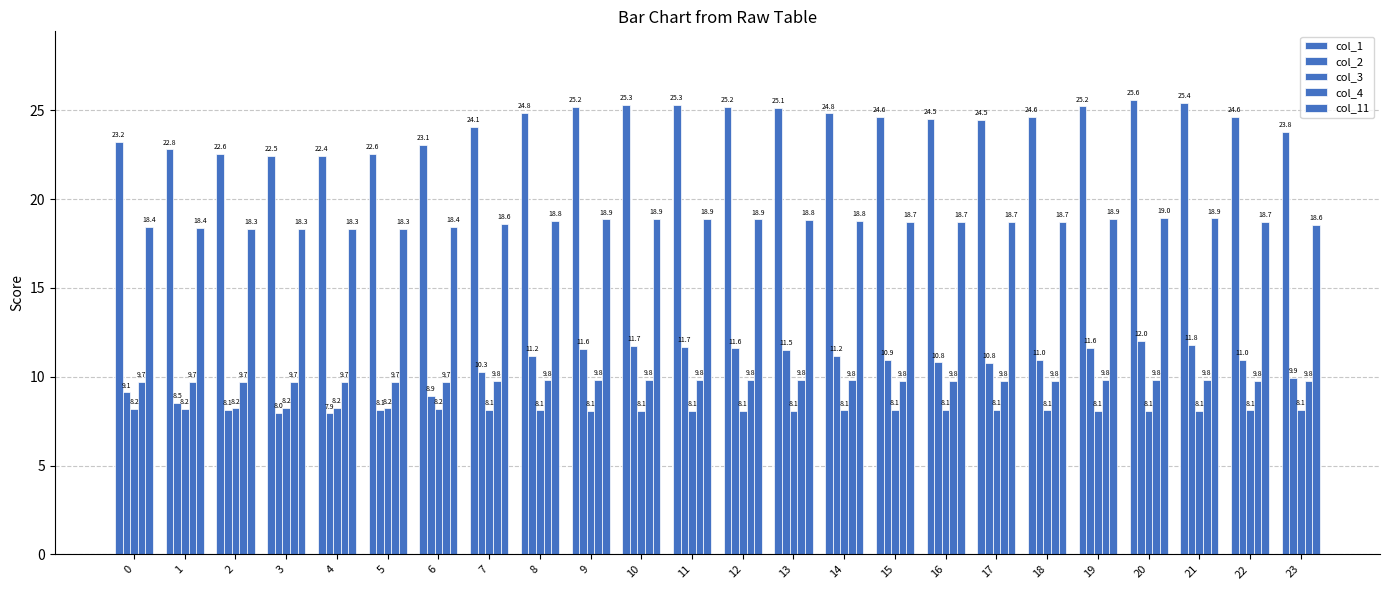

How many series are shown in this chart?

5